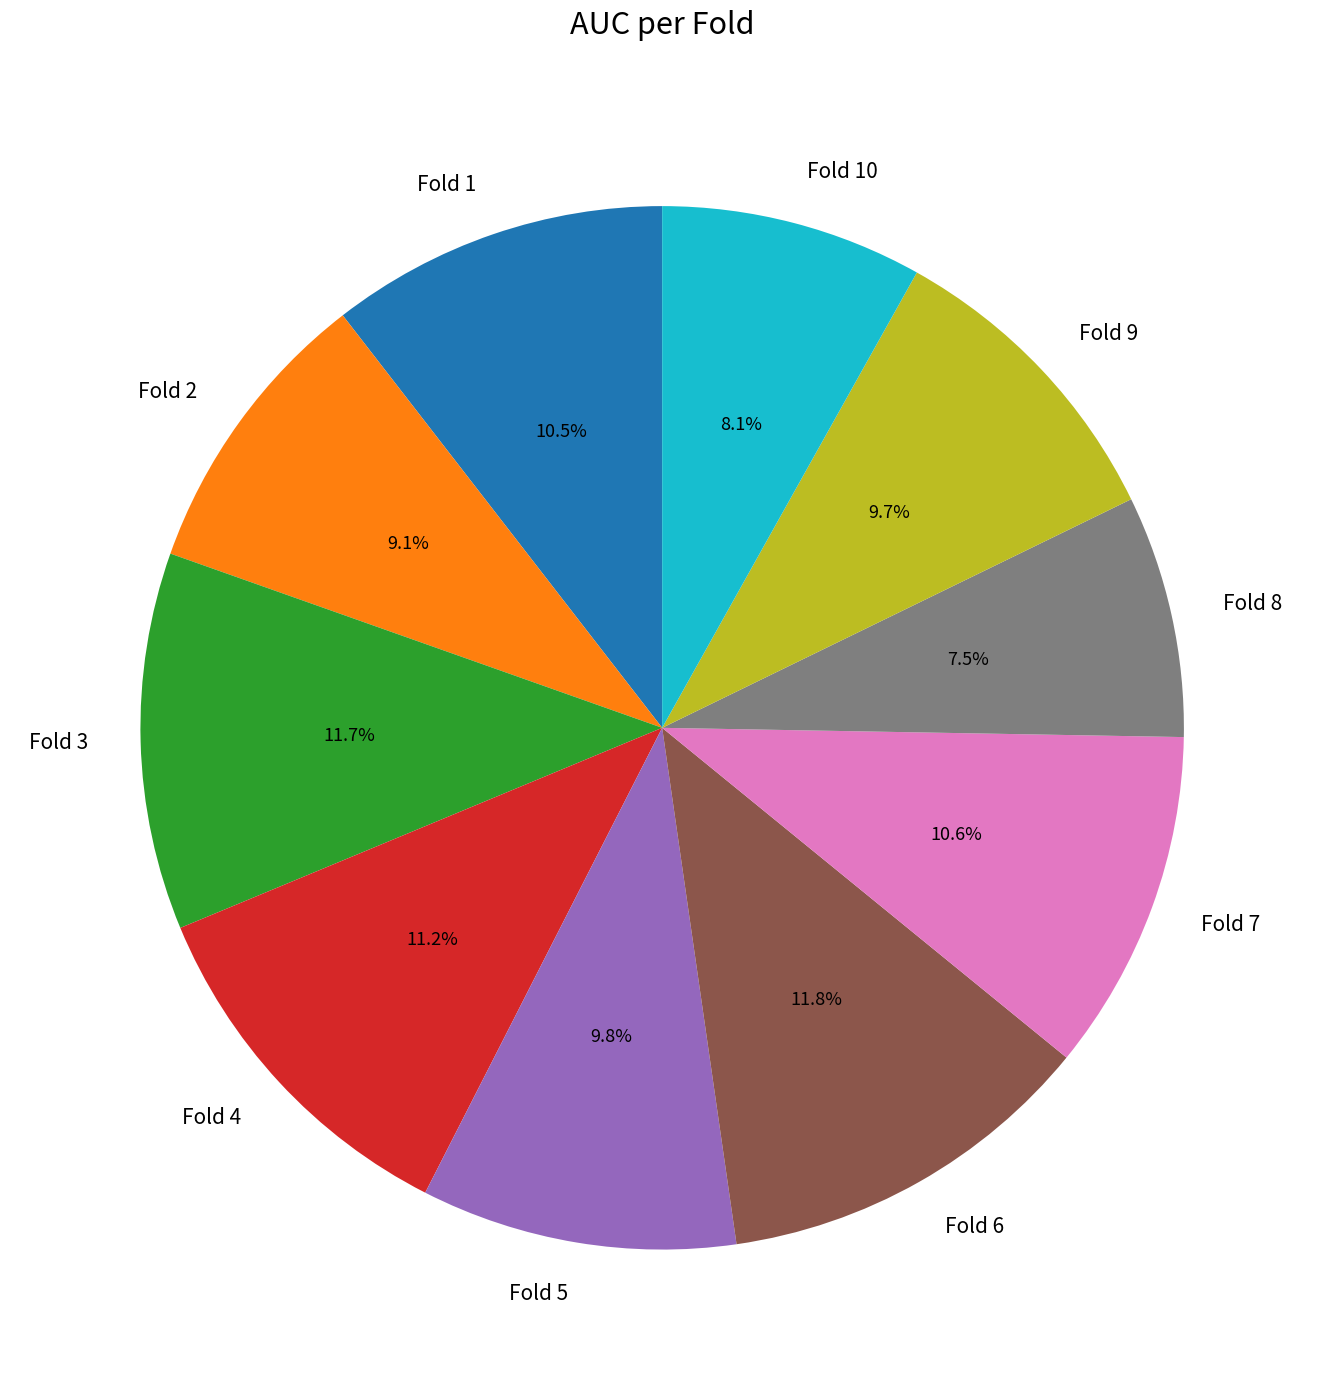

To the nearest percent, what percentage of the pie is Fold 5?

10%